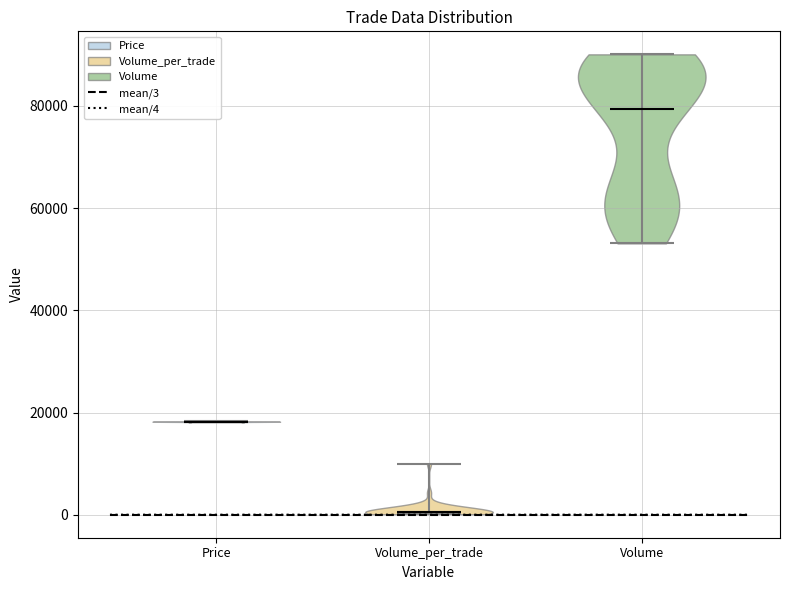

Reading left to right, read every violin against the y-axis: where its median line is, and the lowest and highest points it reaches. The values are not printed on the chart, so give them approximately, as read against the axis.

Price: median line 18000, lowest point 18000, highest point 18000
Volume_per_trade: median line 0, lowest point 0, highest point 10000
Volume: median line 80000, lowest point 54000, highest point 90000